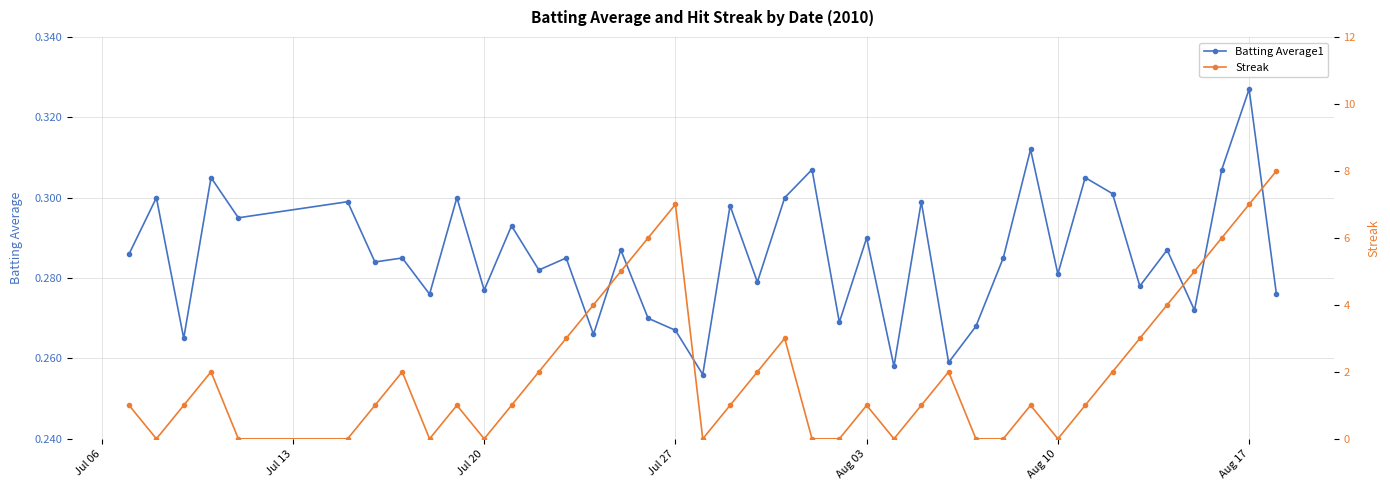

Count the number of categories in the chart.

40